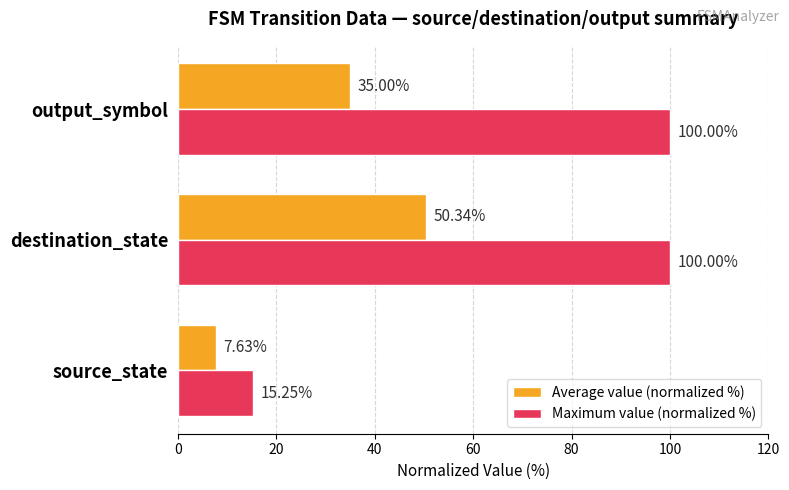

At which label is Average value (normalized %) closest to 28?

output_symbol